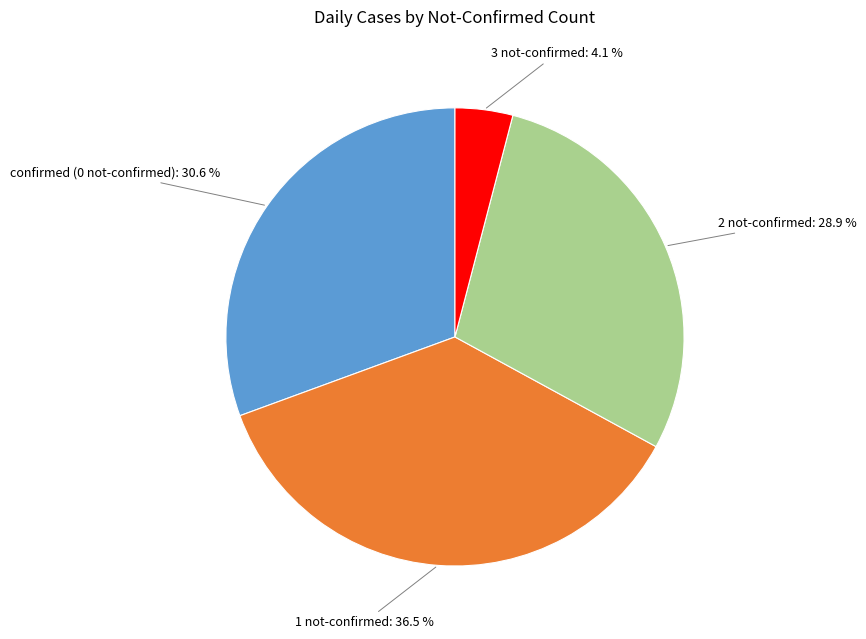

To the nearest percent, what is the average slice percentage?

25%